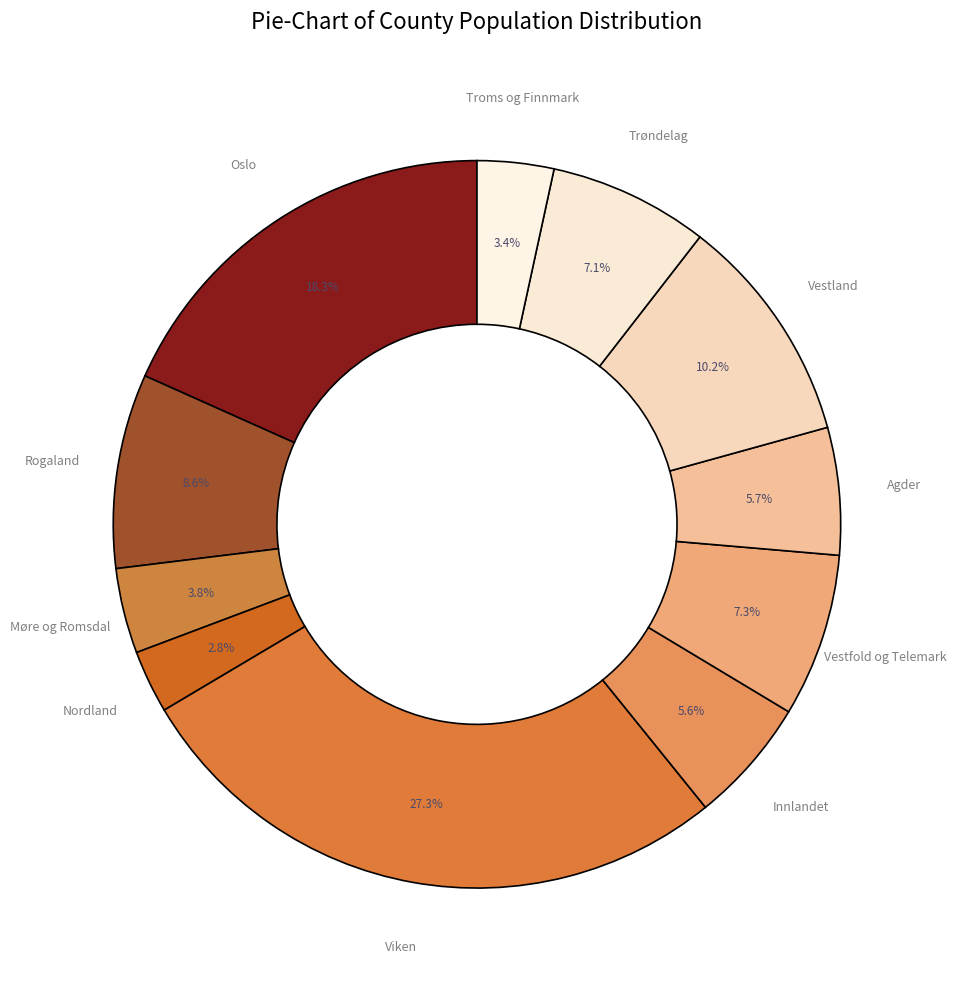

How many segments does this pie chart have?

11